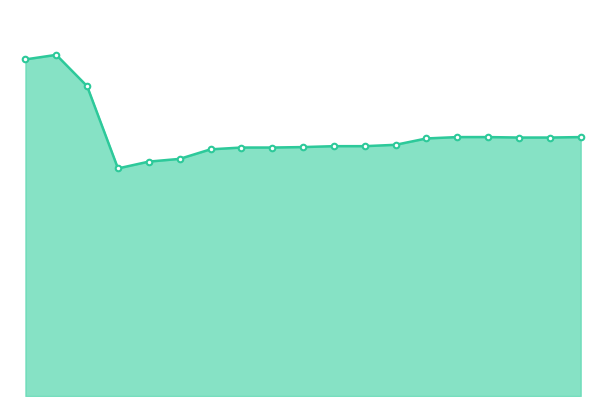

Count the values in the range 0 to 1.

19